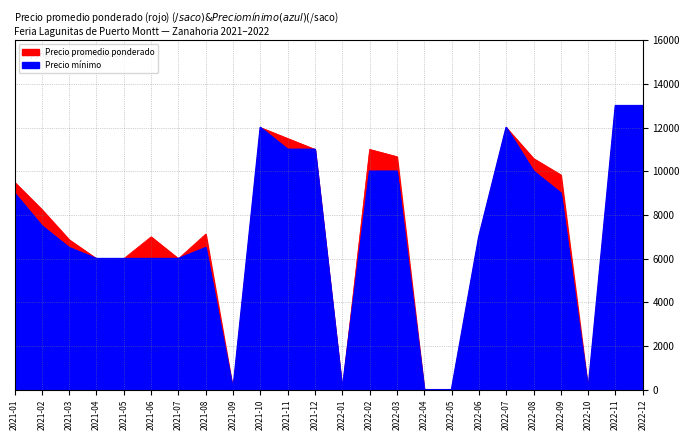

The Precio minimo series shows 20966 at 2022-12. True or false?

False